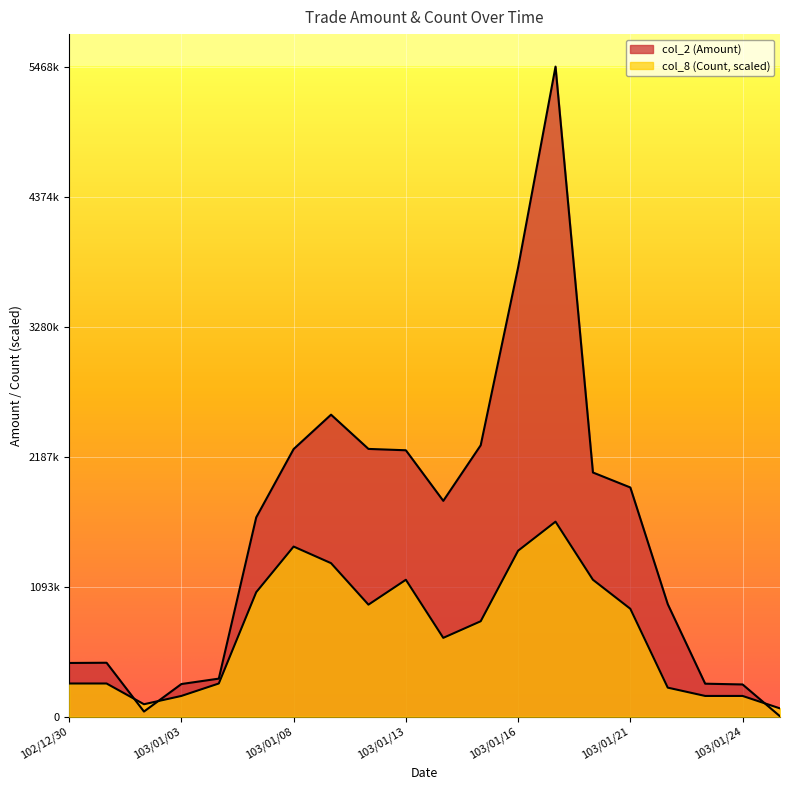

At which category does col_8 (Count) reach its first local valley?

103/01/02